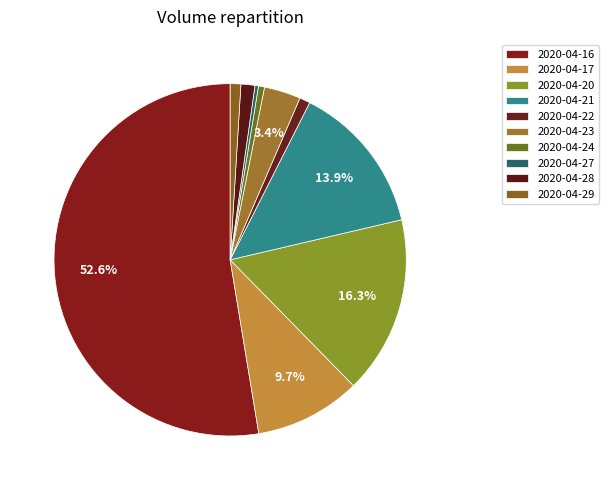

What percentage is the 2020-04-17 slice, to the nearest percent?

10%